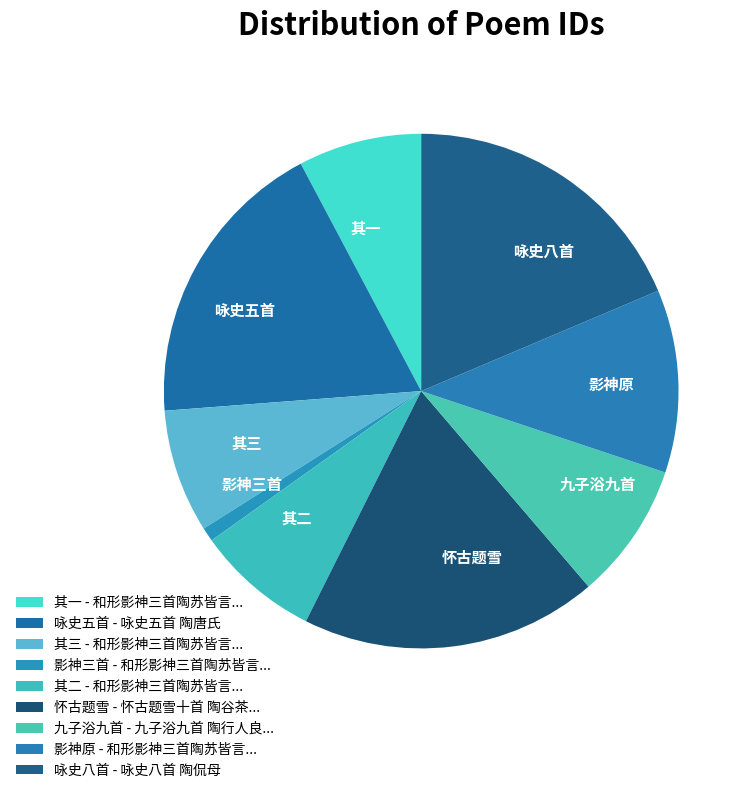

Approximately how many times larger is the value at 咏史八首 compared to 怀古题雪?

1.0